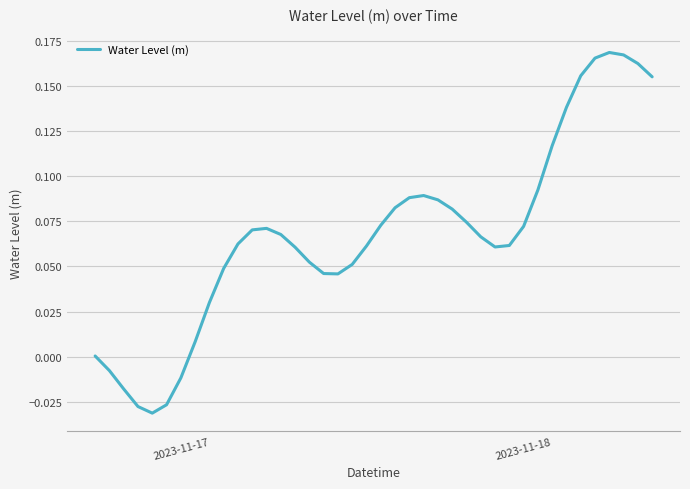

How many interior local valleys (lower than both neighbors) does the data have?

3